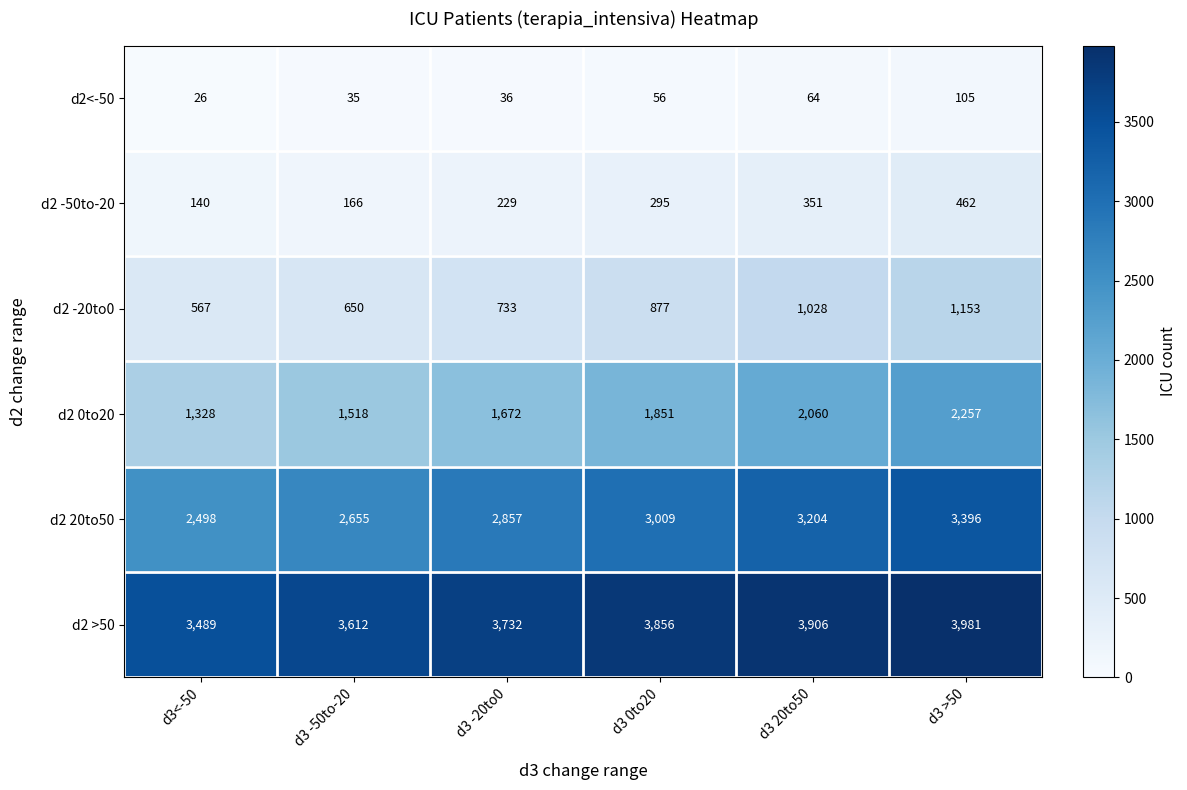

Which series has the largest total across all categories?

d2 >50